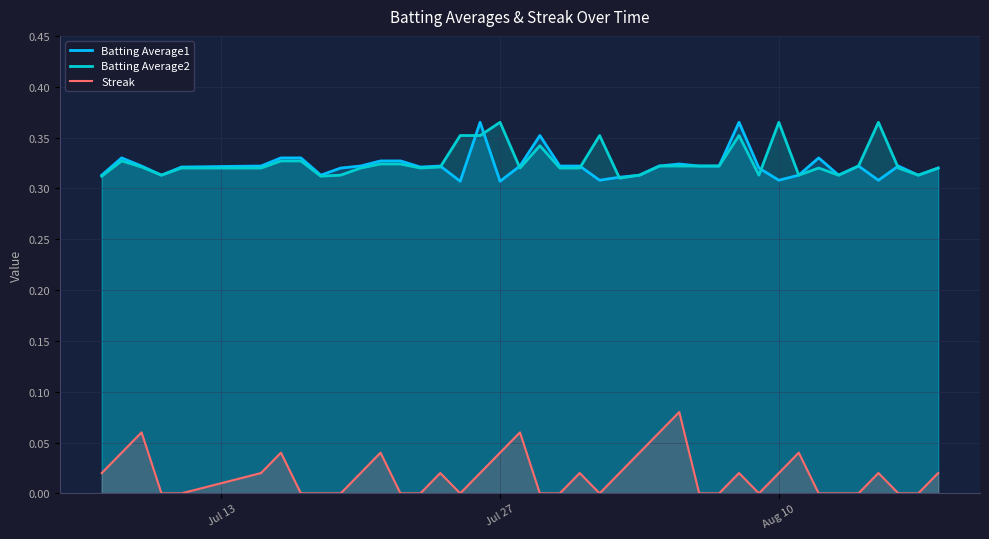

What is the maximum value shown in the chart?

0.4